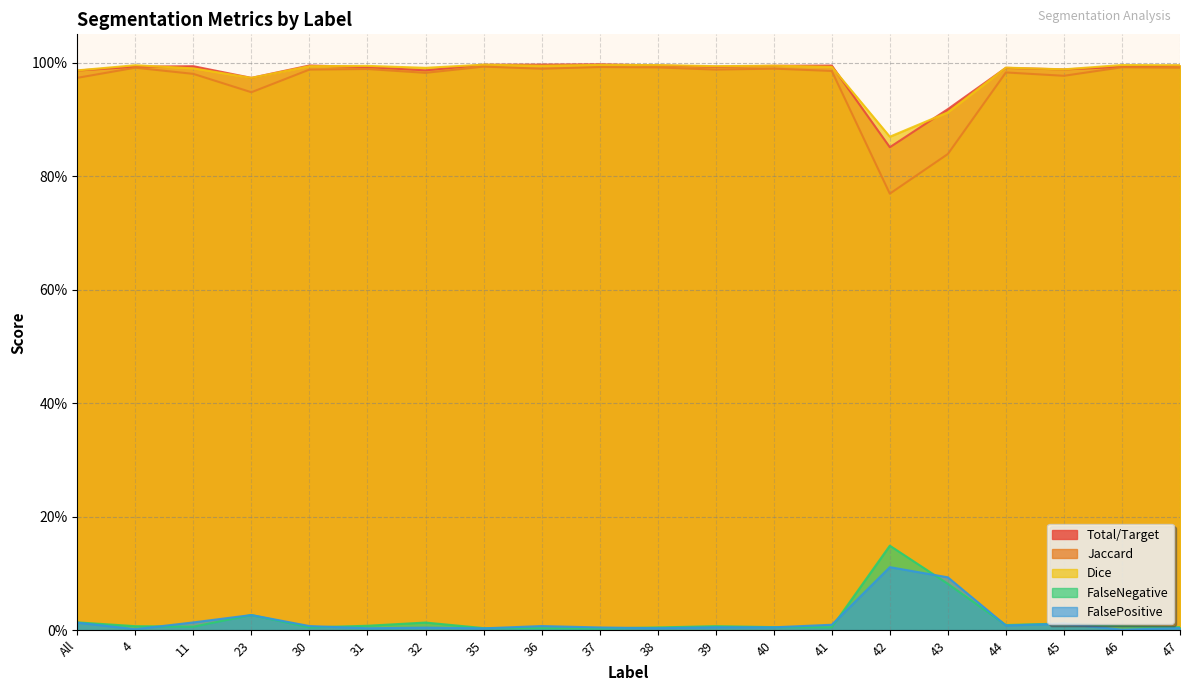

True or false: Jaccard and Total/Target cross at least once.

False